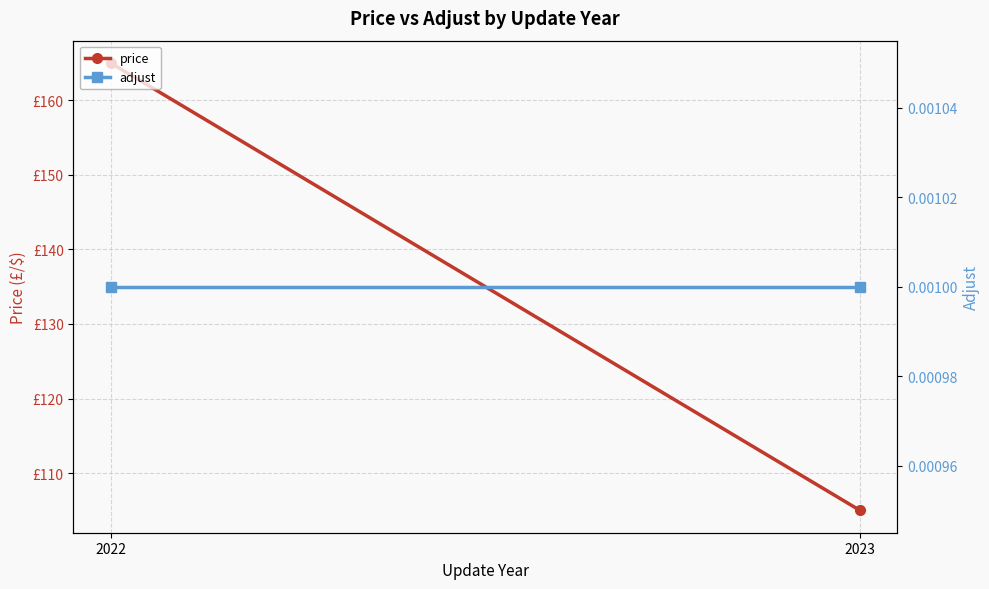

Count the number of categories in the chart.

2